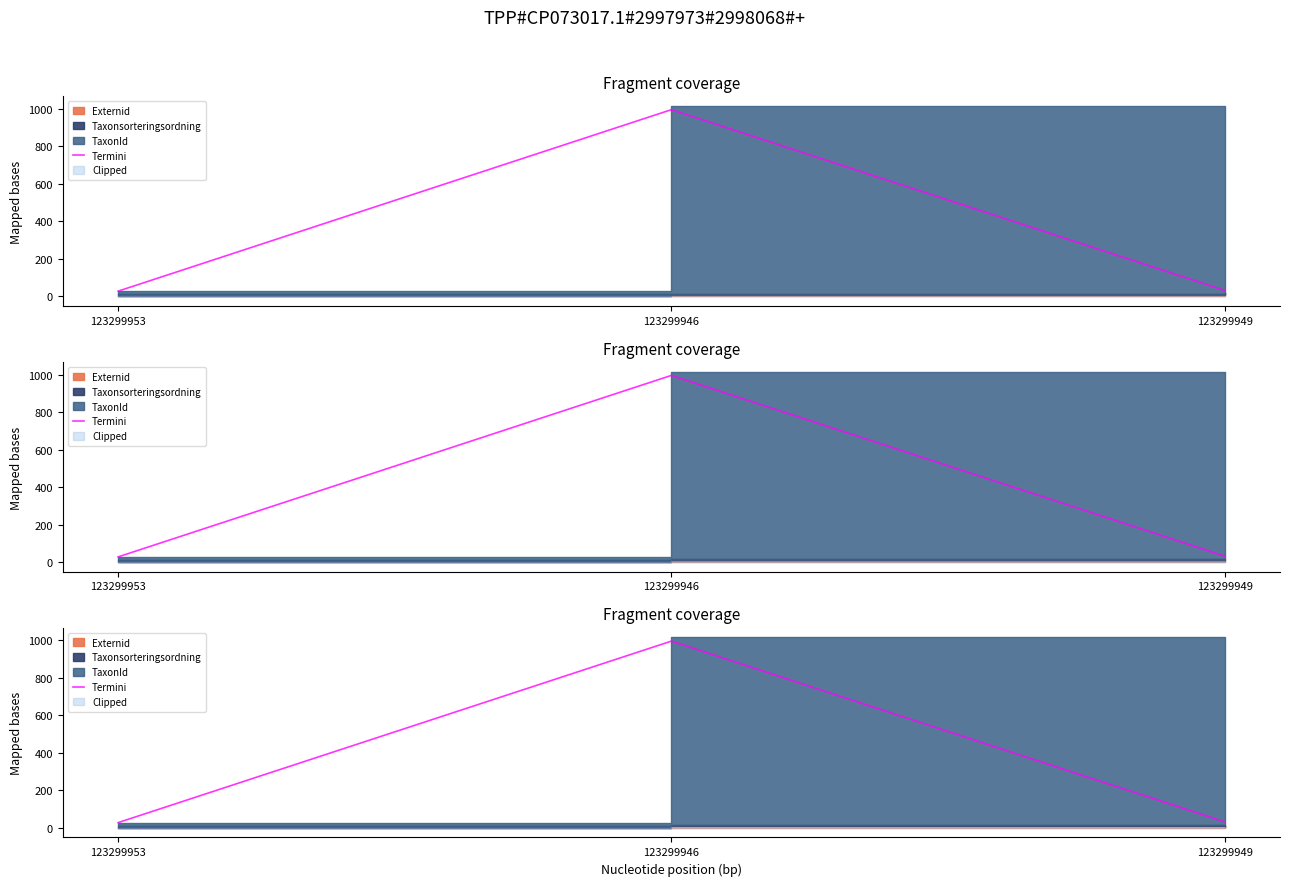

What is the average value?

352.1